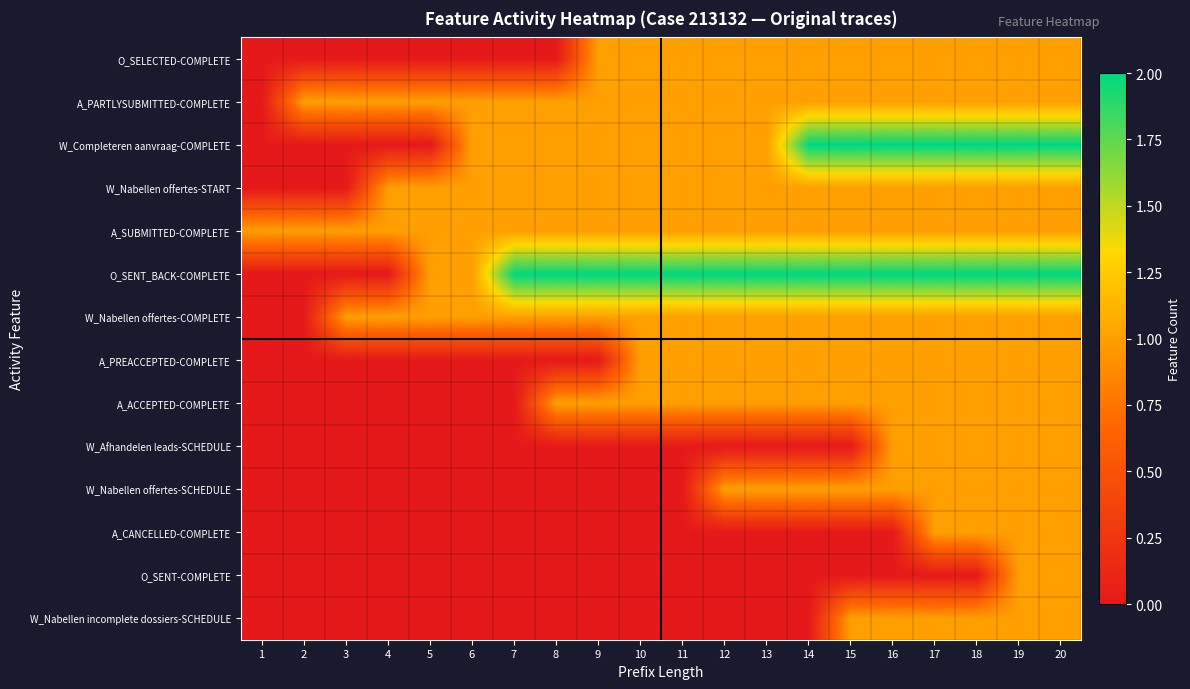

Which series has the largest total across all categories?

O_SENT_BACK-COMPLETE